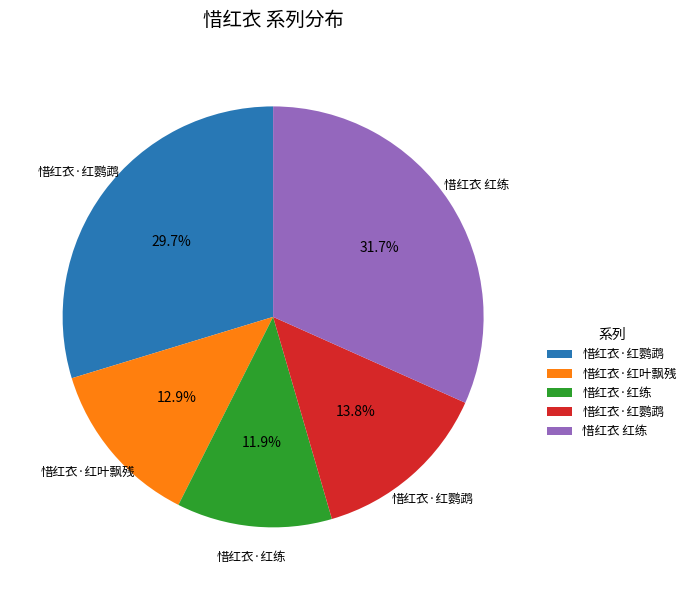

Does any single category account for the majority?

No